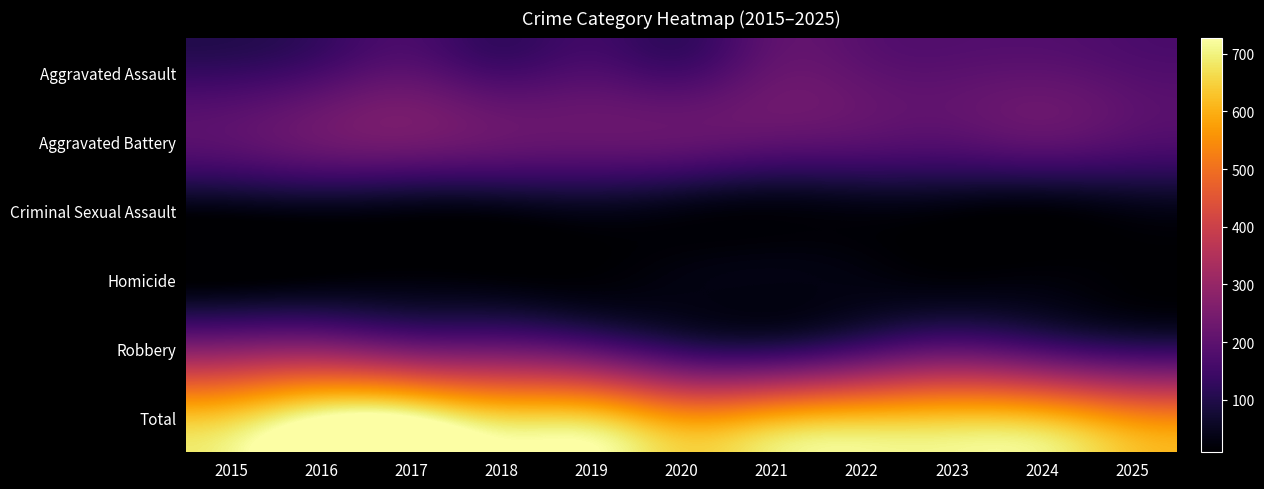

What is the total value across all series at 2020?

1118